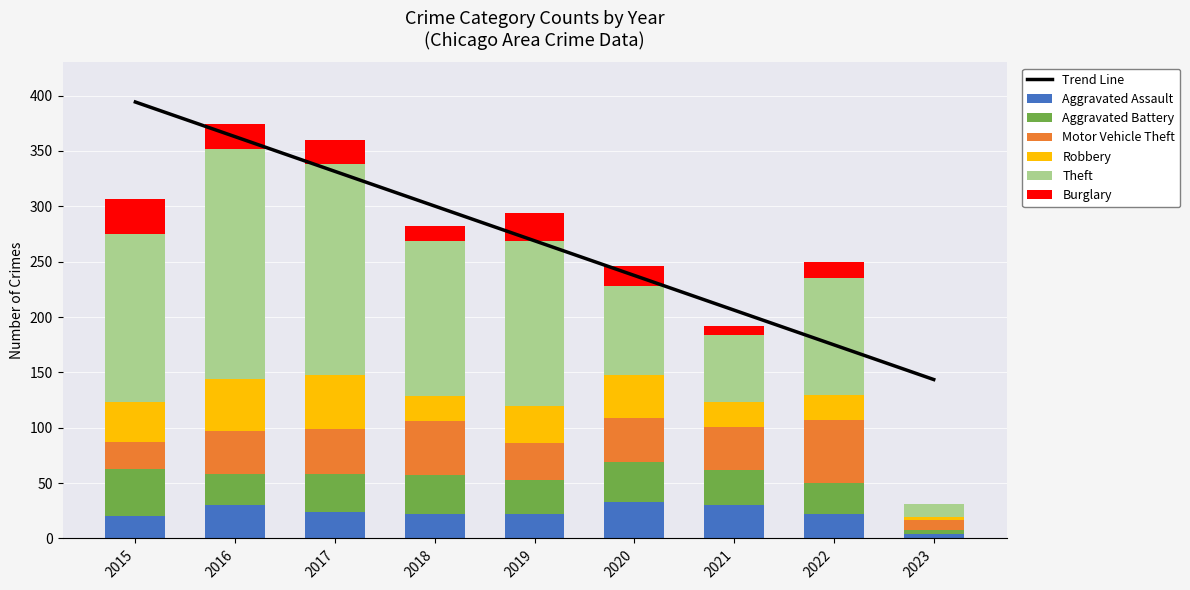

What is the difference between the second highest and second lowest values in the Aggravated Battery series?

8